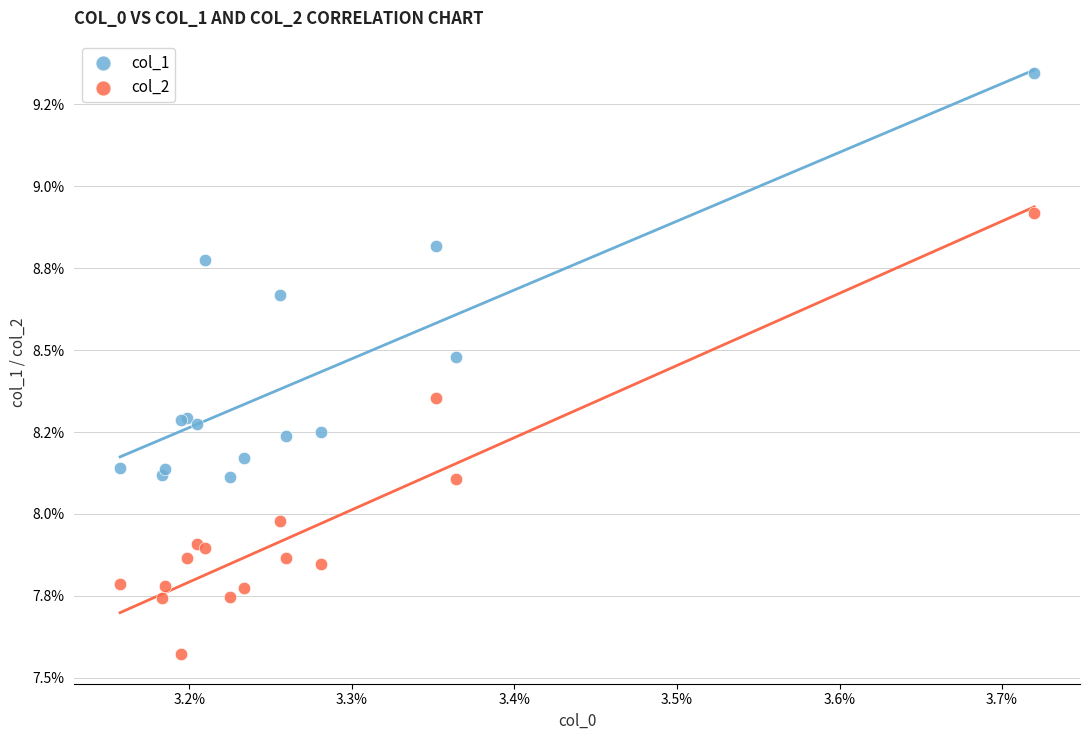

Which series contains the lowest Y value?

col_2